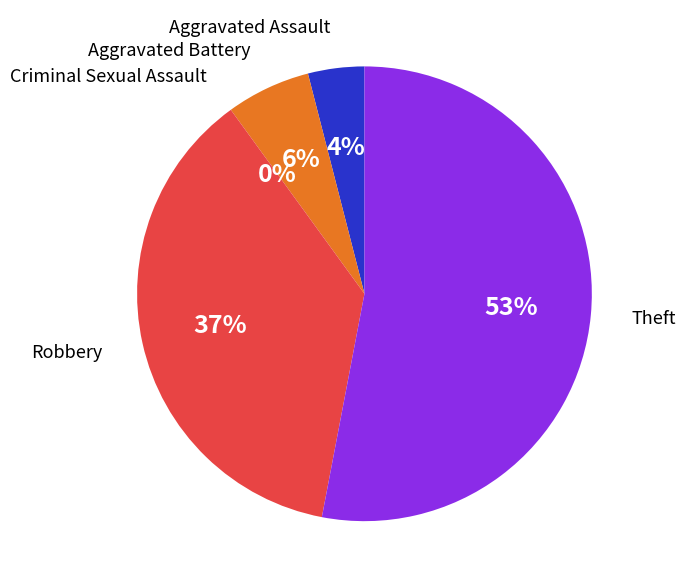

True or false: Theft accounts for 53% of the total.

True